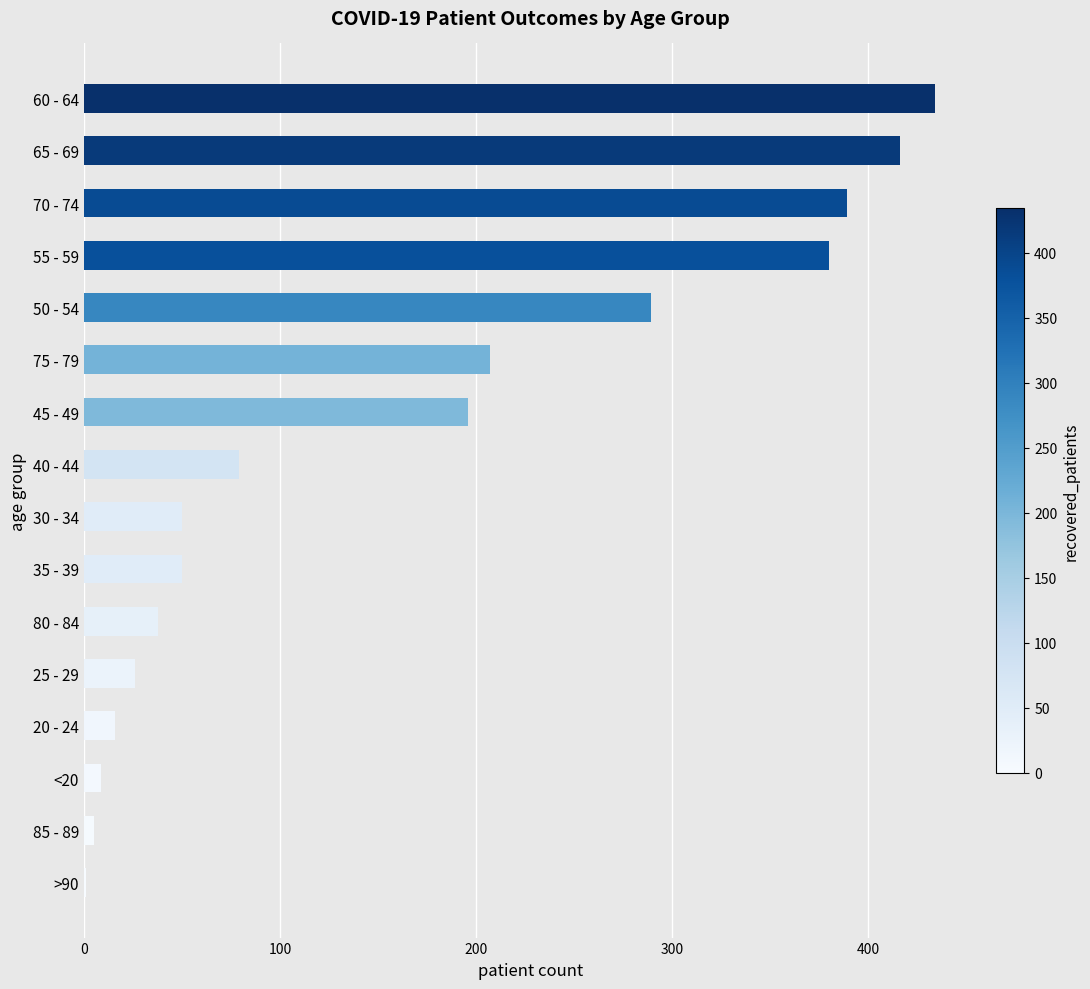

What is the greatest value displayed?

434